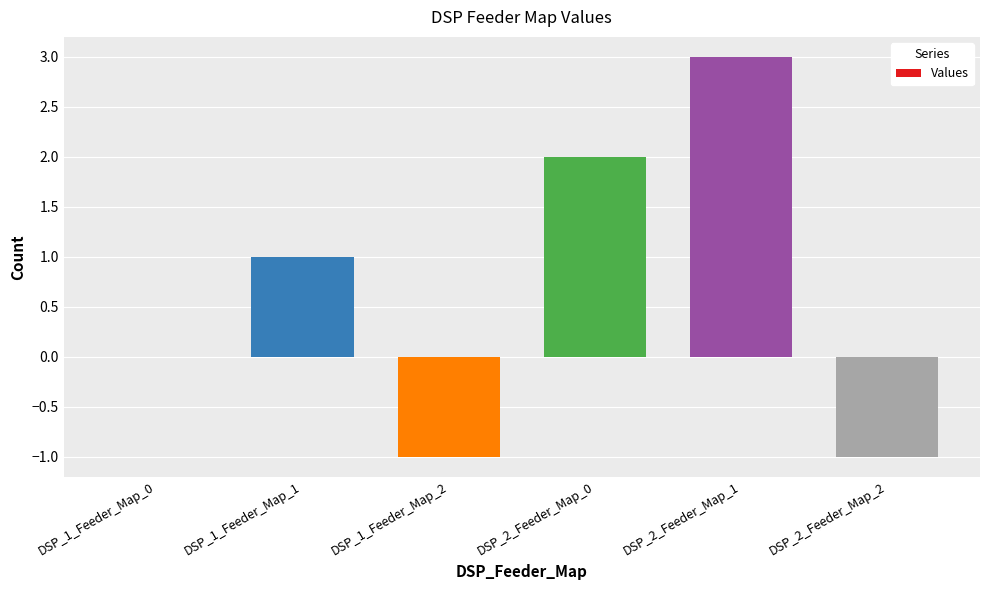

What is the maximum value shown in the chart?

3